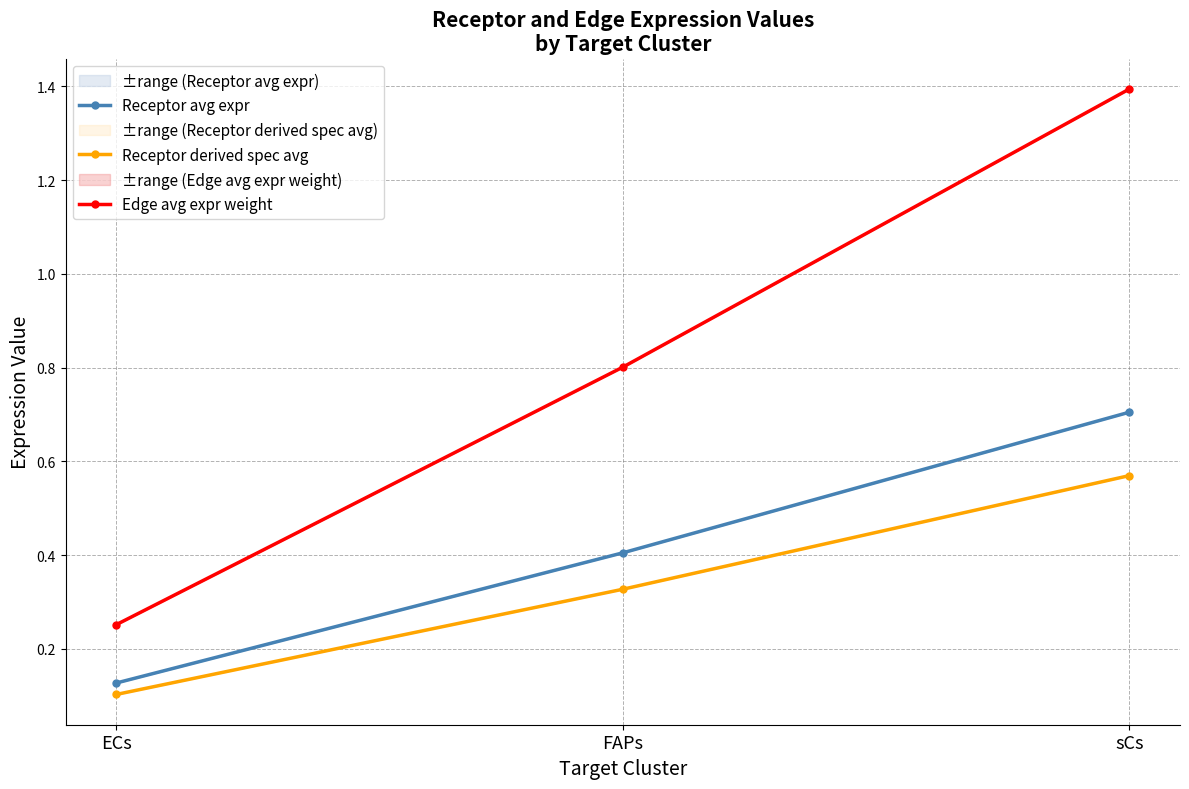

Where is Receptor avg expr nearest to the value 0?

ECs